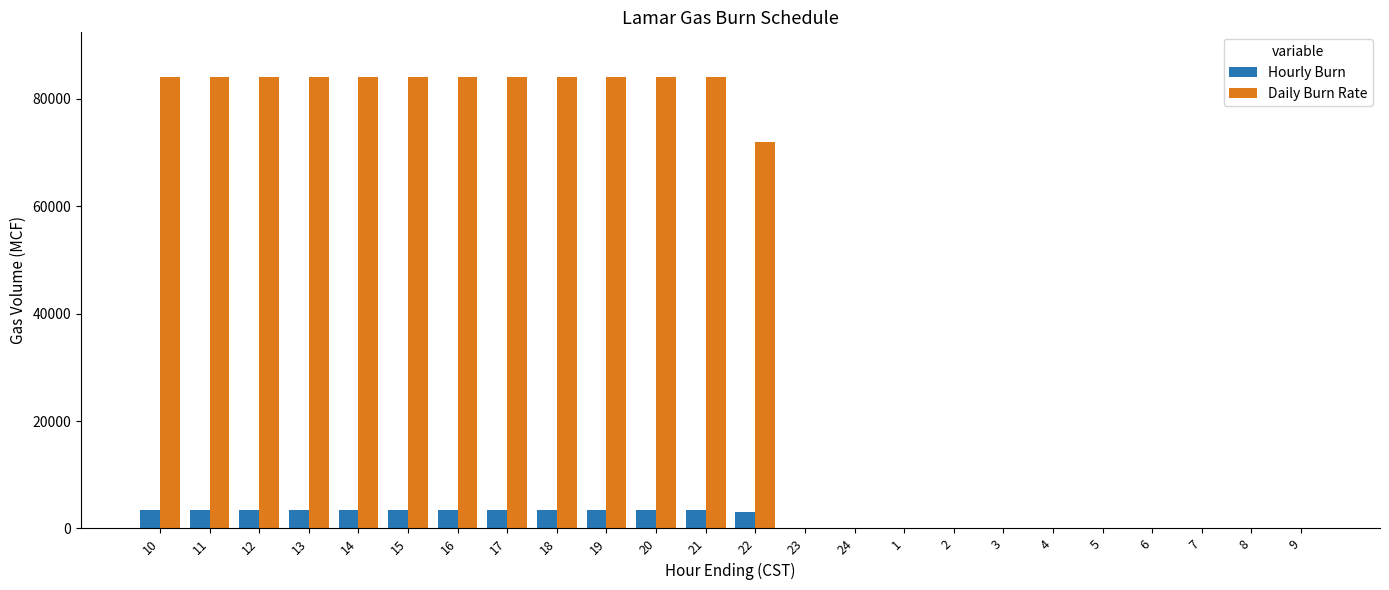

The Daily Burn Rate series shows 0 at 5. True or false?

True